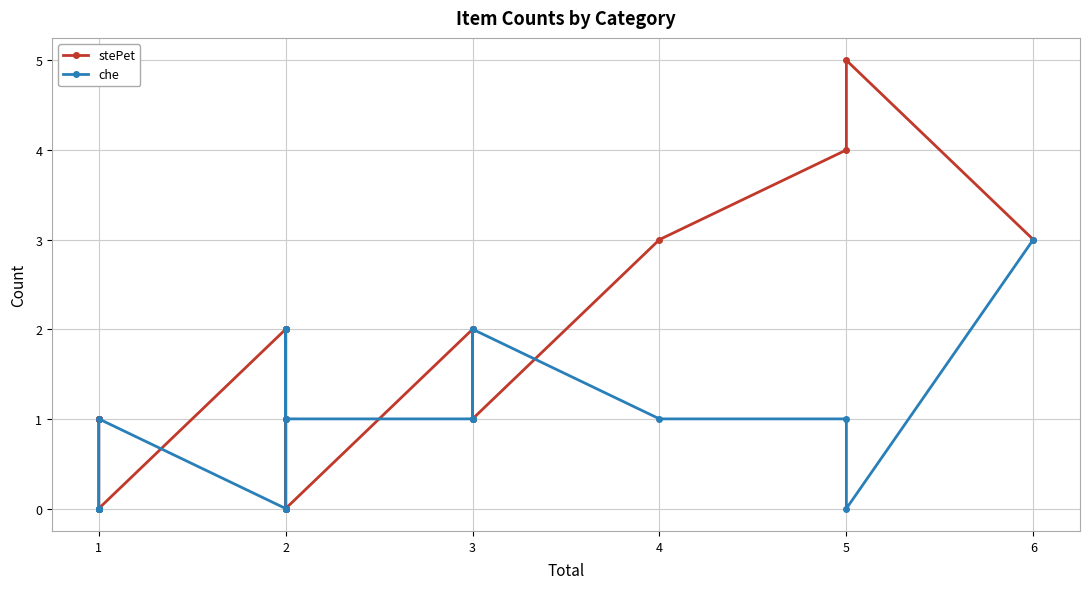

Reading left to right, transcribe all the data shown in this chart.

stePet: 1	1	1	1	1	0	0	2	2	2	0	0	1	0	2	2	1	1	3	4	5	3
che: 0	0	0	0	0	0	1	0	0	0	2	2	1	1	1	1	2	2	1	1	0	3